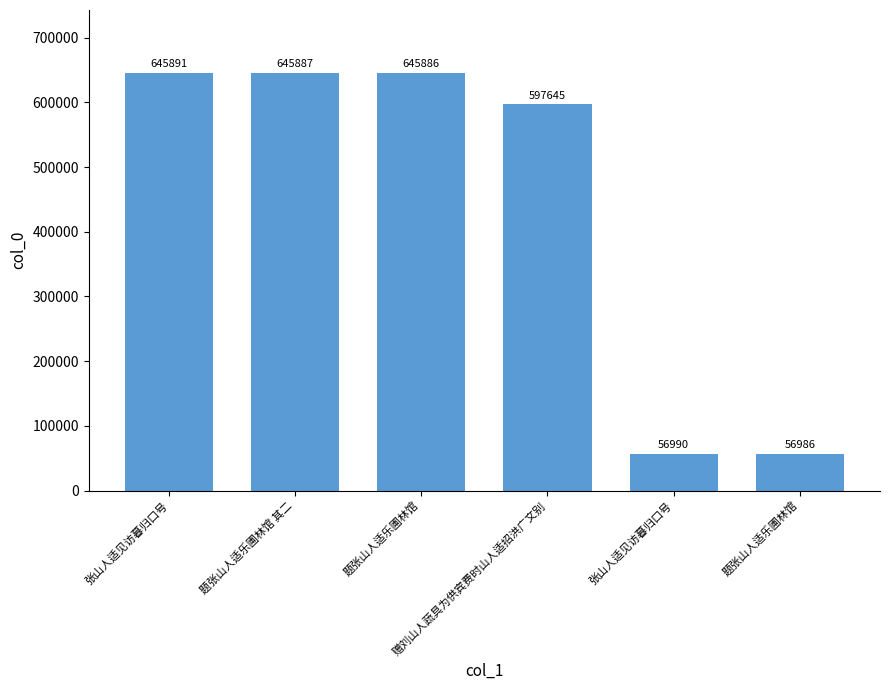

How many bars are there in total?

6